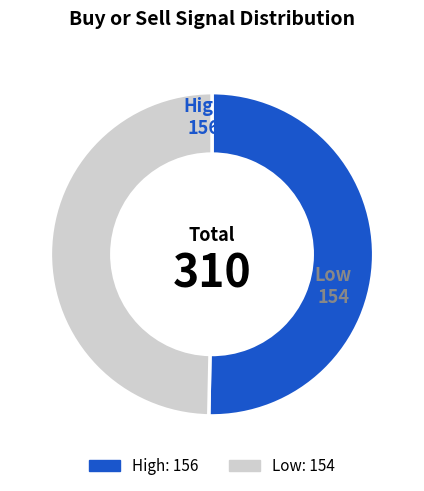

Count the number of slices in the pie.

2